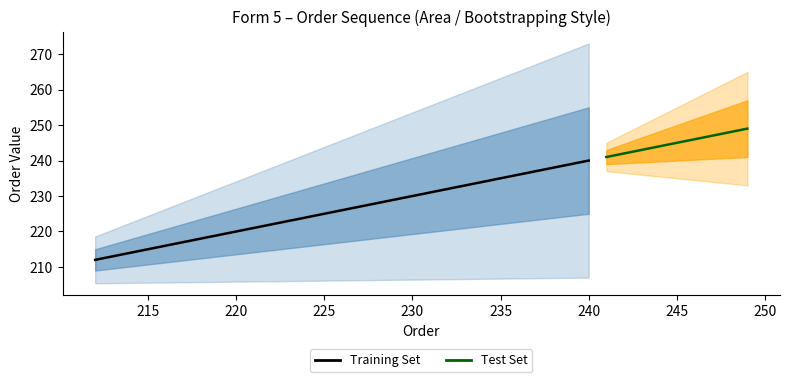

Reading left to right, list all the values displayed in this chart.

212	213	214	215	216	217	218	219	220	221	222	223	224	225	226	227	228	229	230	231	232	233	234	235	236	237	238	239	240	241	242	243	244	245	246	247	248	249